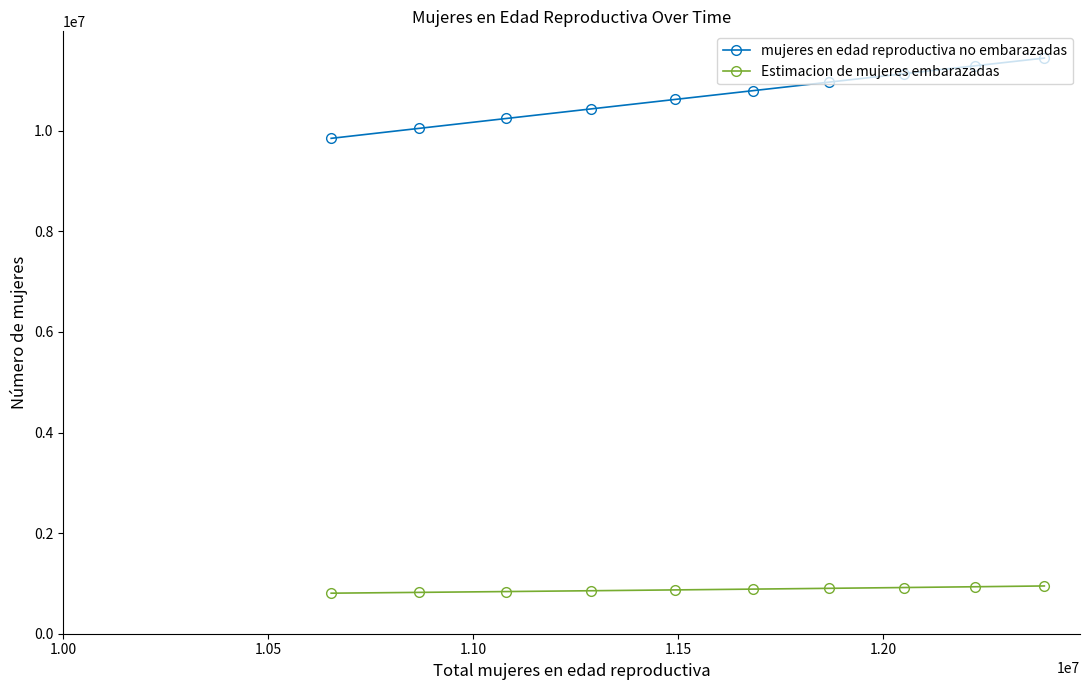

What is the average value of the mujeres en edad reproductiva no embarazadas series?

10682164.7